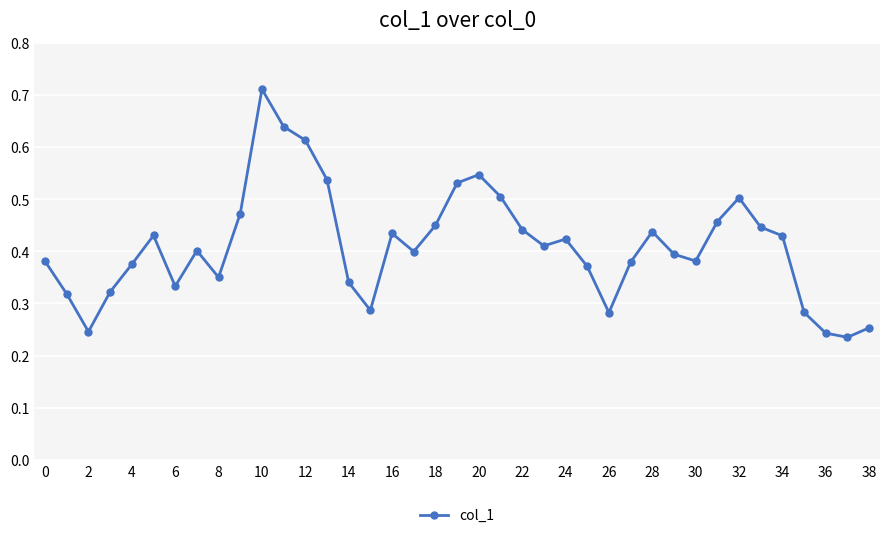

True or false: there are more than 0 points higher than both neighbors.

True